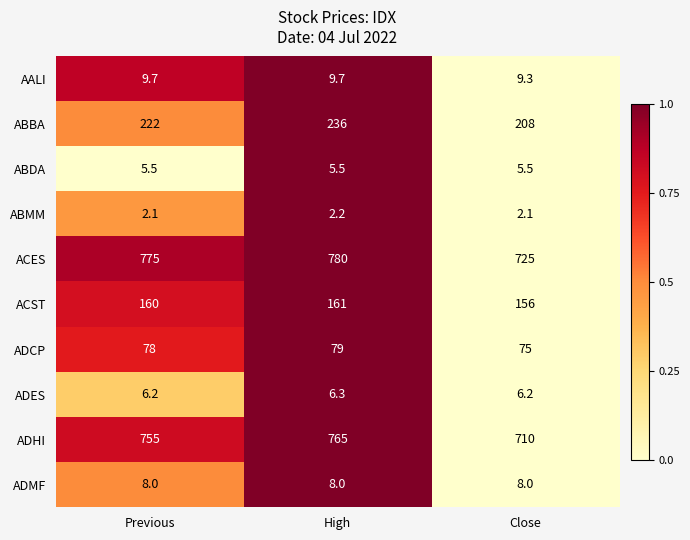

At which category is the sum across all series the highest?

High